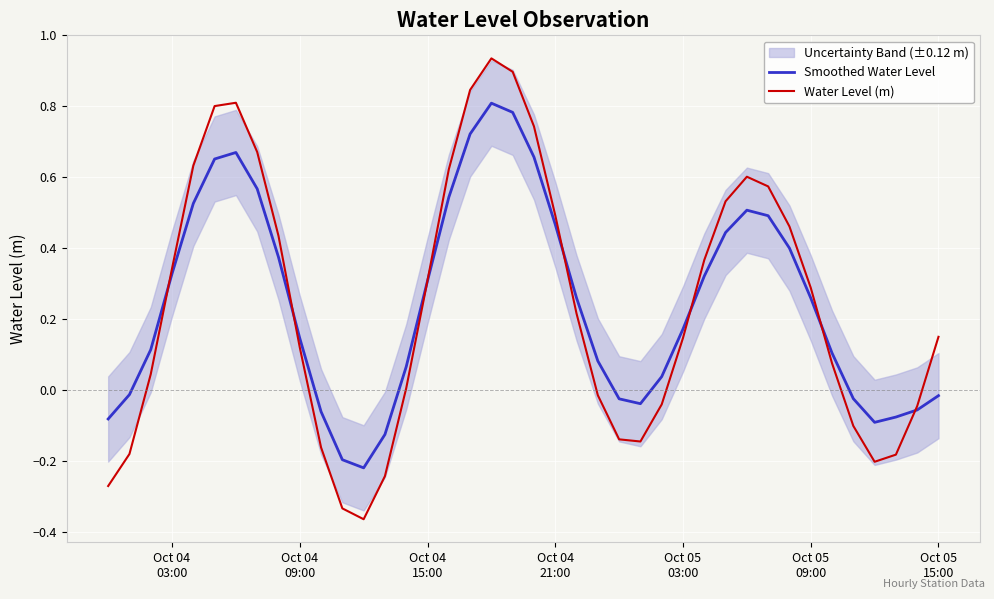

Rank the series by their maximum value, from lowest to highest.

Smoothed Water Level, Water Level (m)